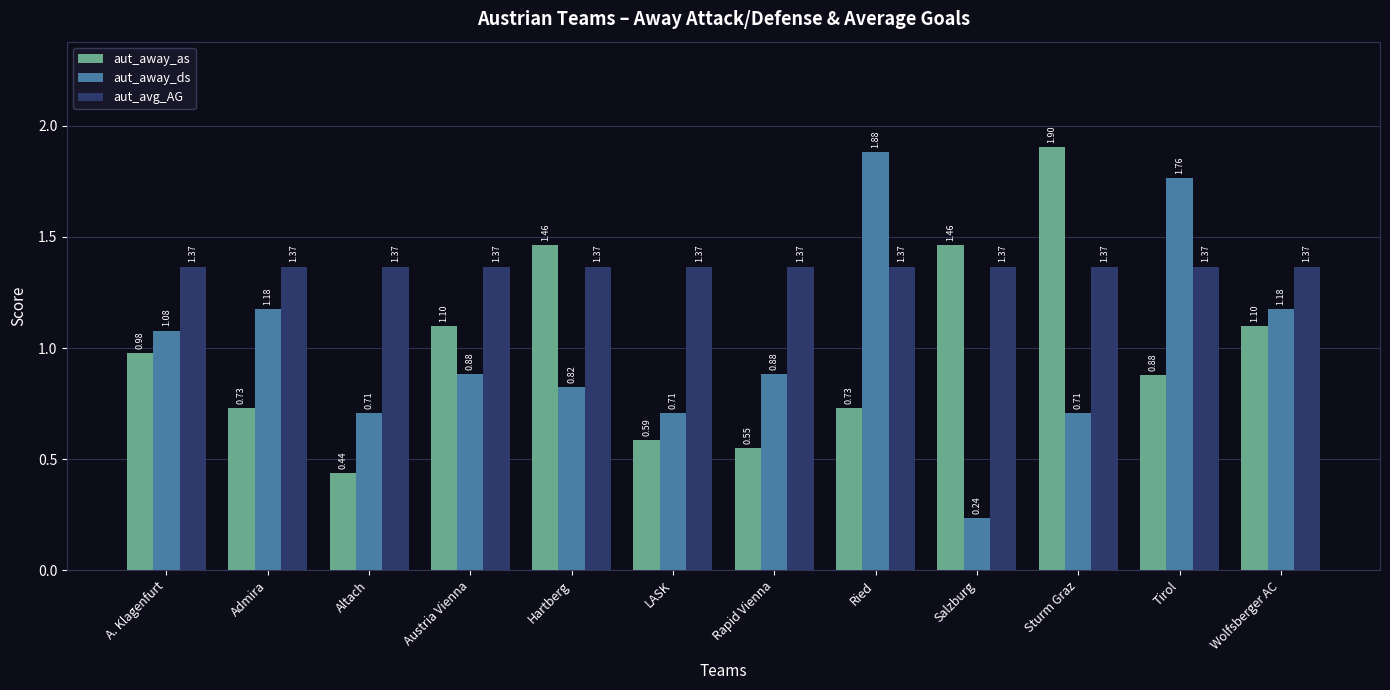

What is the maximum value for aut_away_ds?

1.9